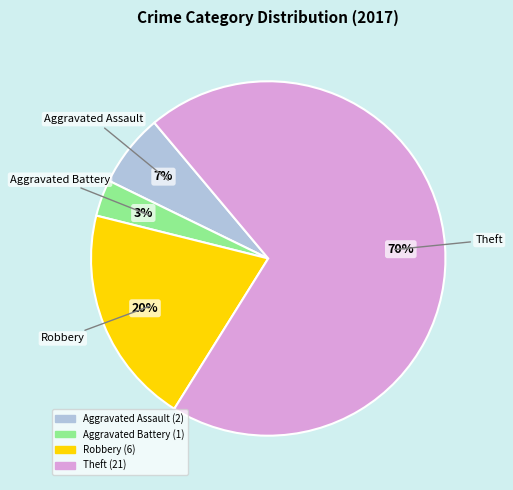

Rank the categories by value from lowest to highest.

Aggravated Battery, Aggravated Assault, Robbery, Theft